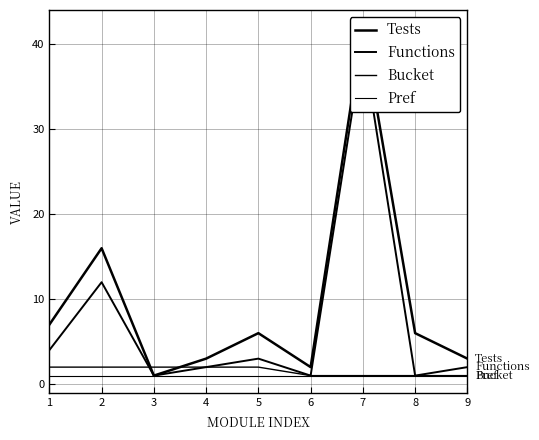

Is it true that Functions equals 1 at 8?

False